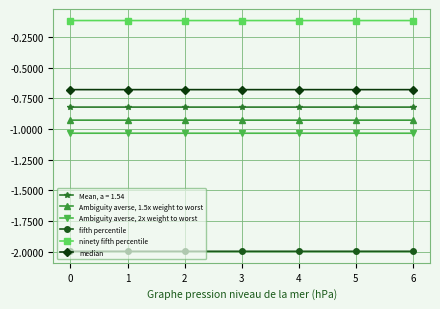

Where is Ambiguity averse, 1.5x weight to worst nearest to the value -926717806438?

1